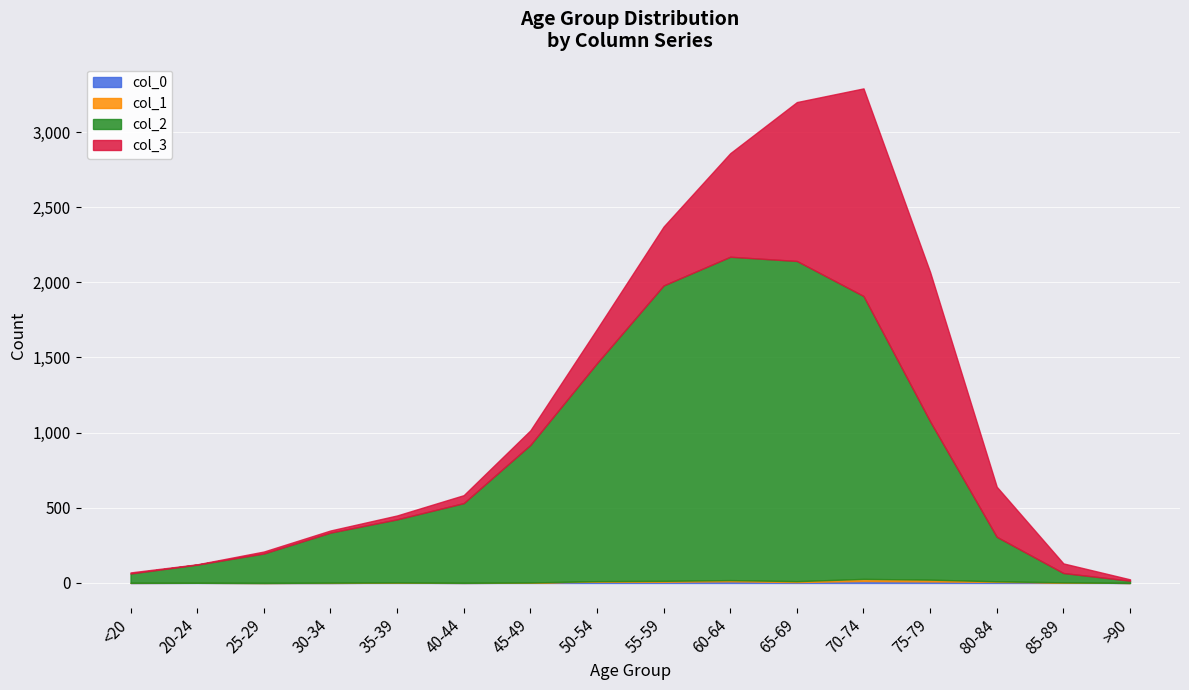

The value of col_3 at <20 is 7. True or false?

True